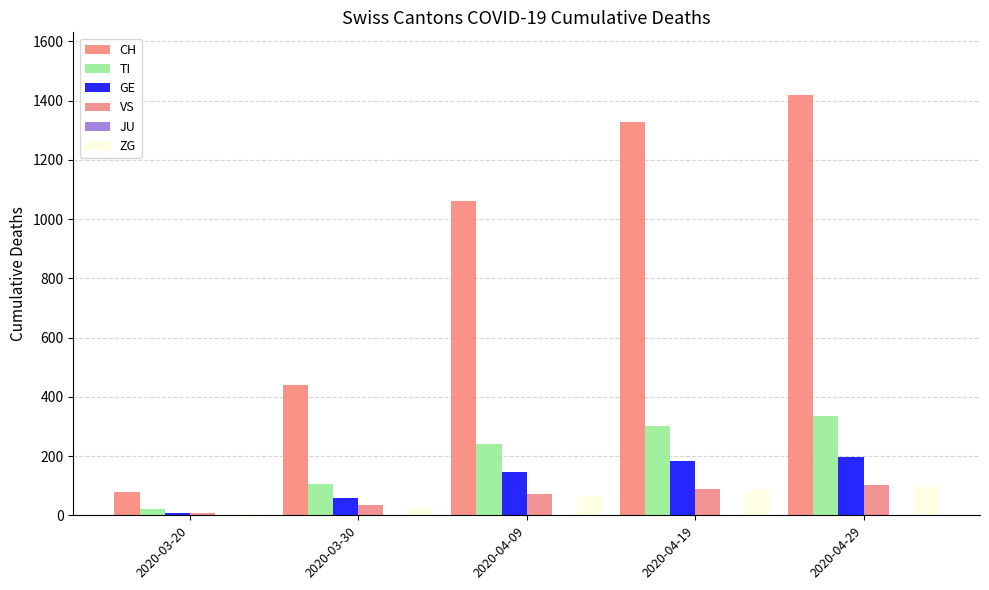

Count the number of data series in this chart.

6